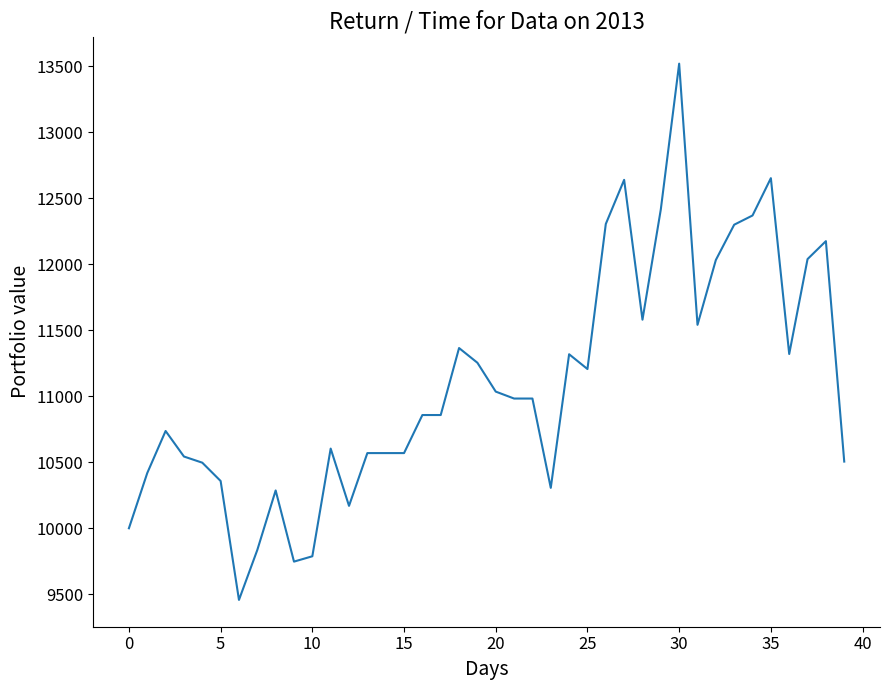

Does the chart display data point markers on the line(s)?

No